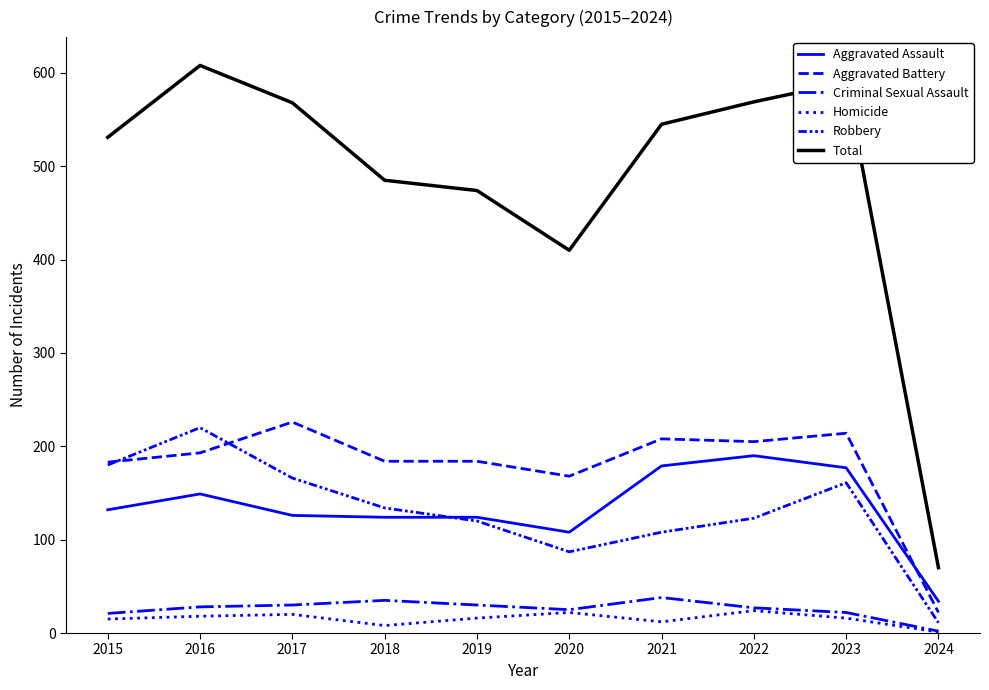

True or false: Total and Robbery cross at least once.

False